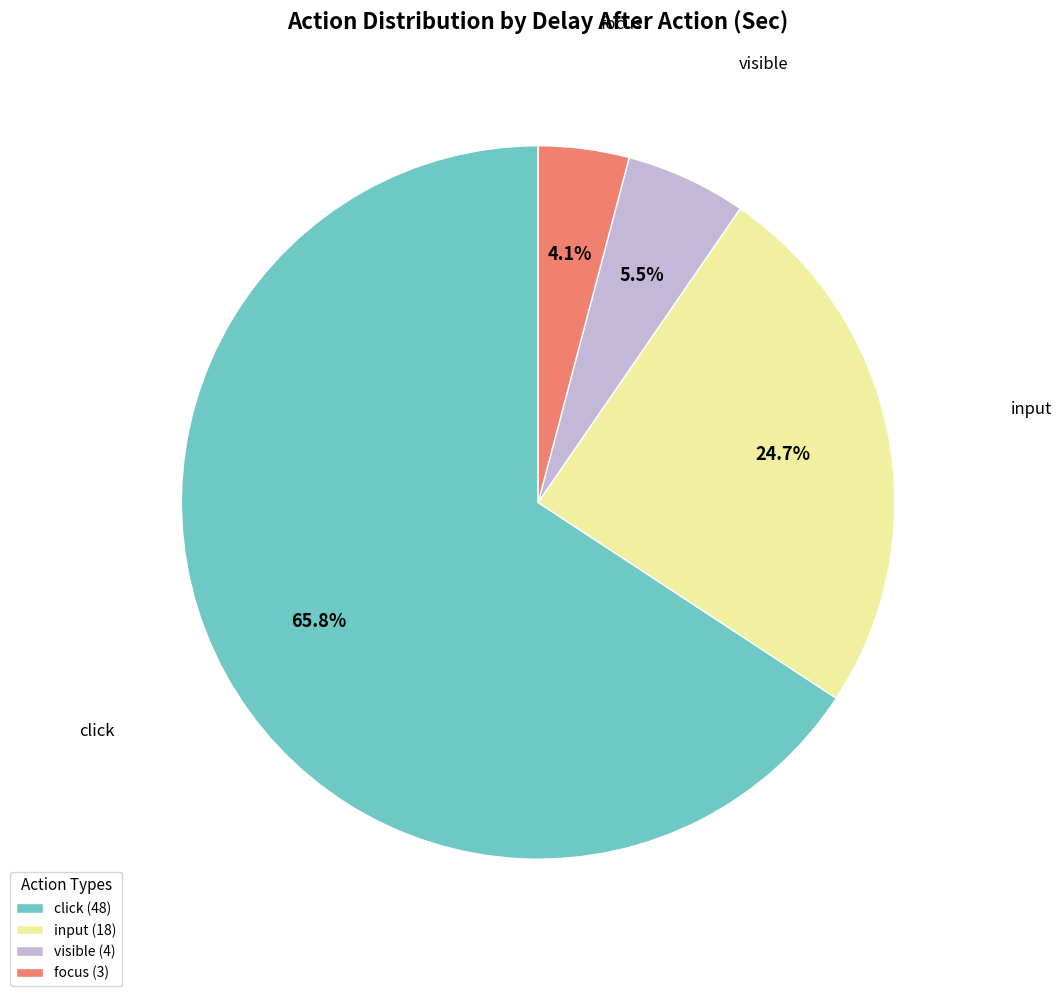

To the nearest percent, what percentage of the pie is focus?

4%